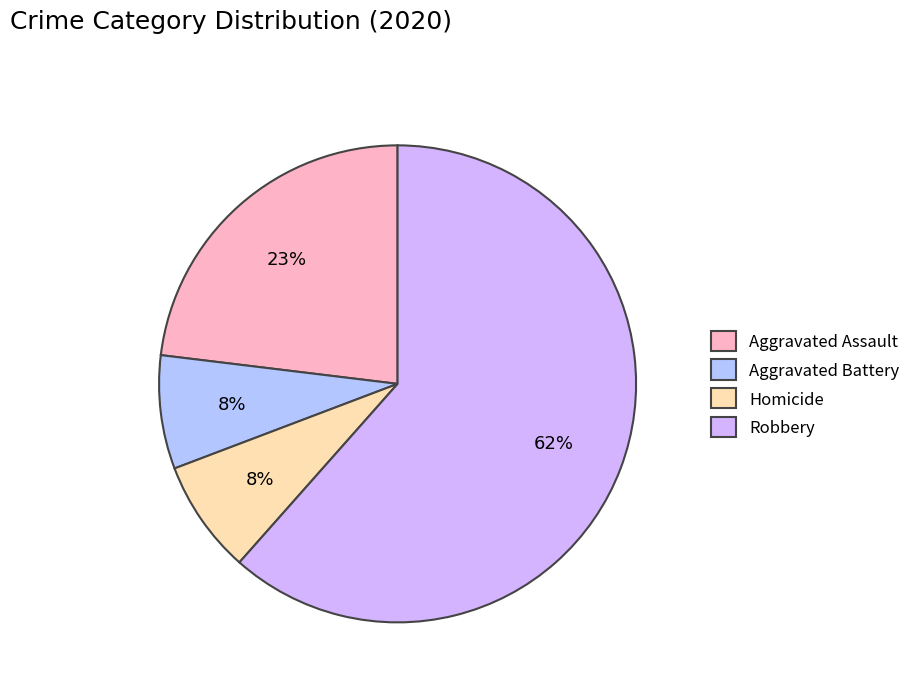

How many segments does this pie chart have?

4